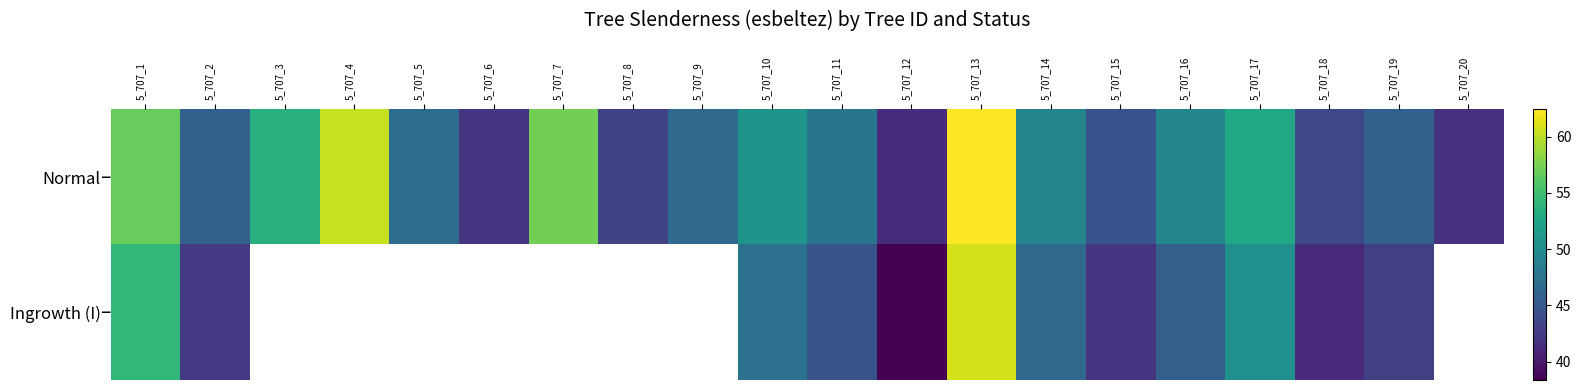

Which label corresponds to the largest value in the chart?

5_707_13